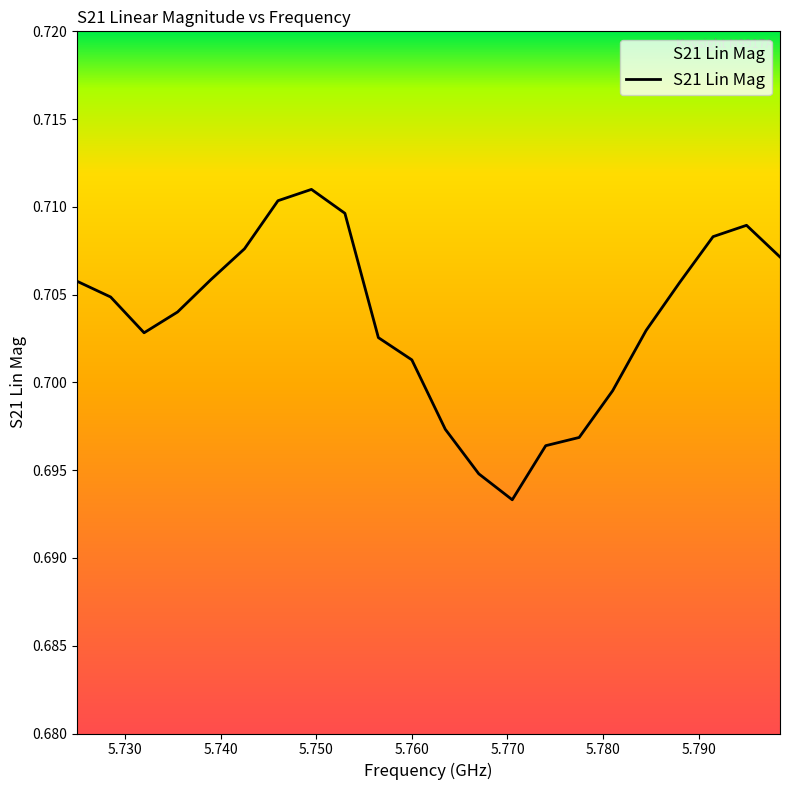

How many lines are shown in the chart?

1